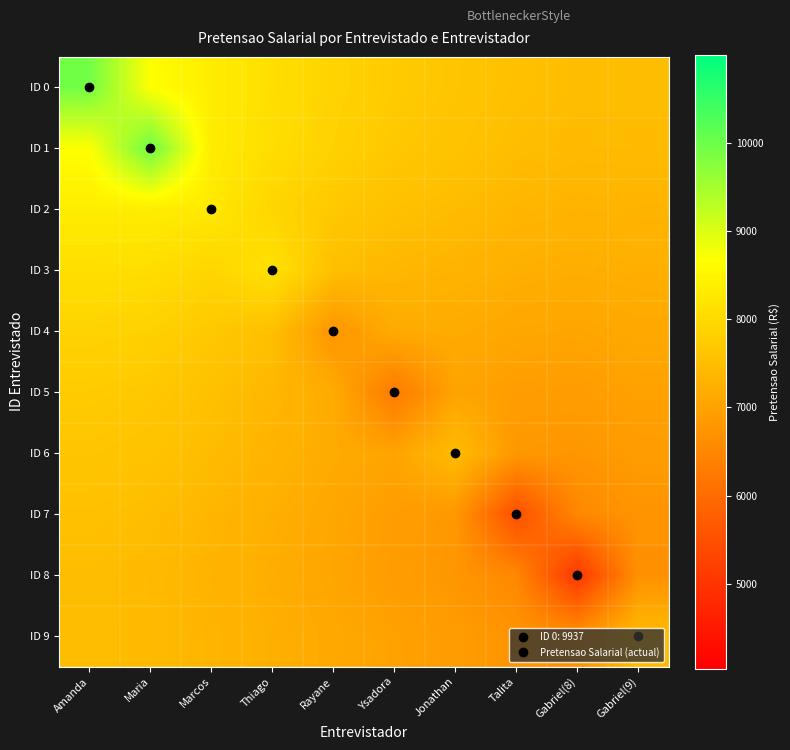

What is the maximum value shown in the chart?

9994.0